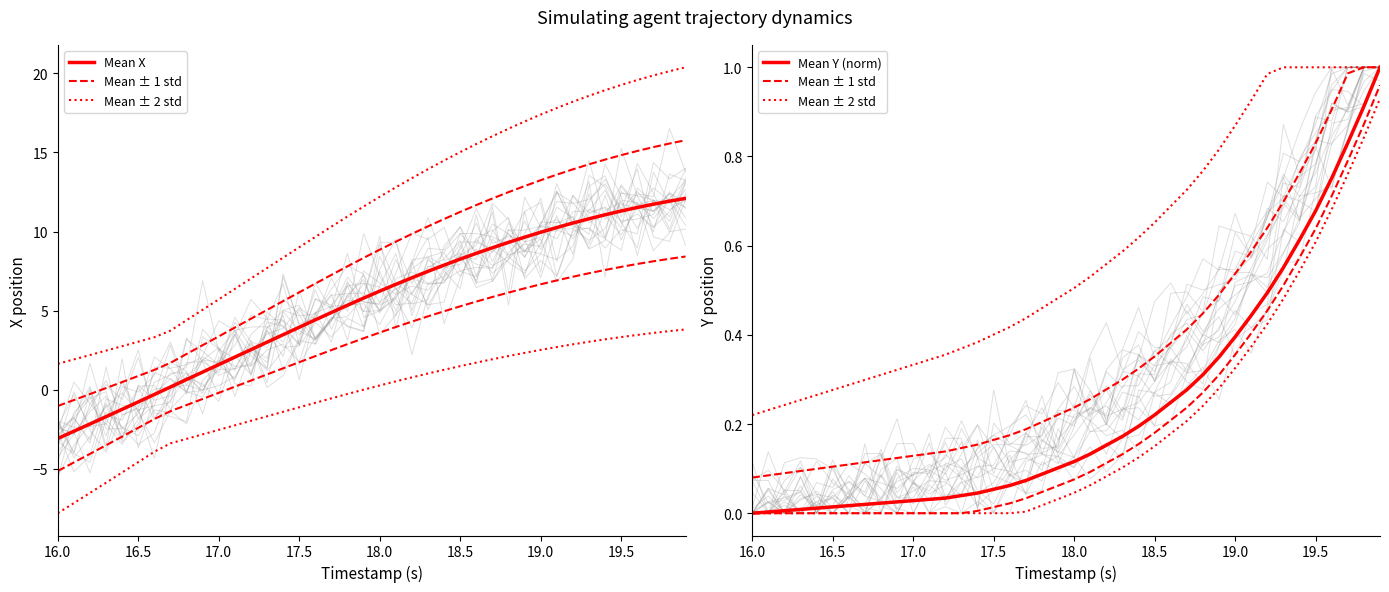

Which series has the largest total across all categories?

Mean X